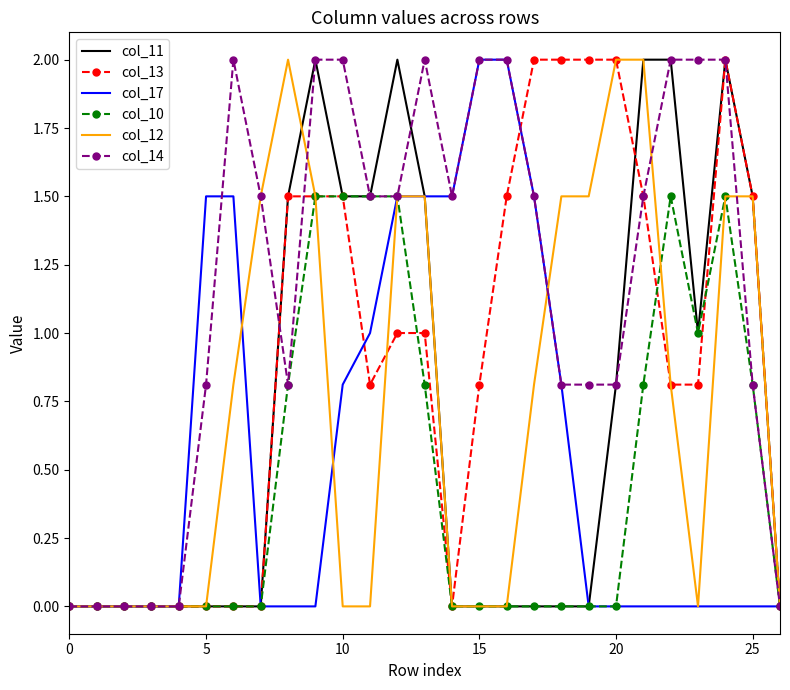

Which series has the largest total across all categories?

col_14